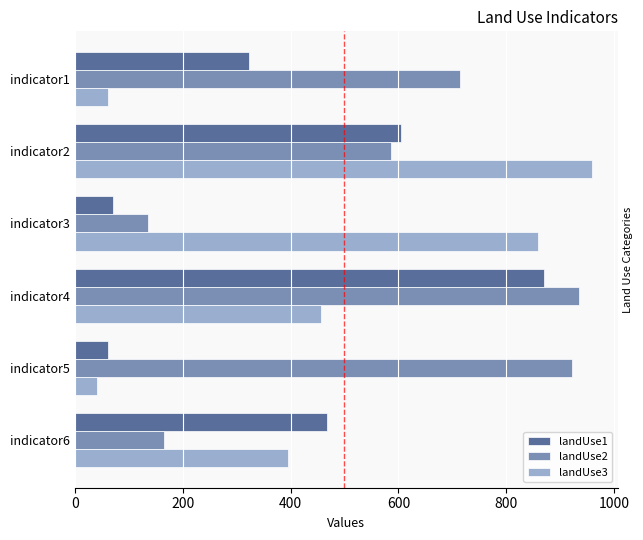

What is the smallest value displayed?

42.0